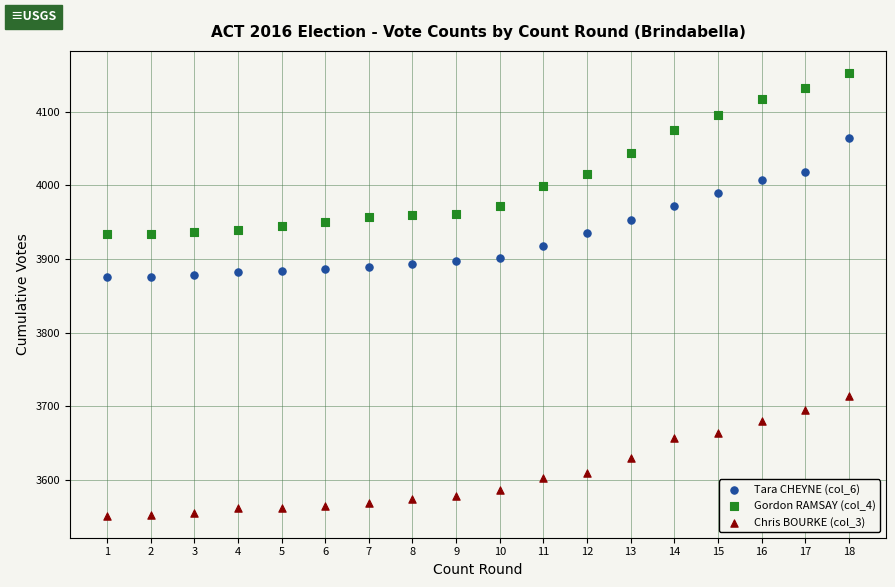

Which series has the widest spread of Y values?

Gordon RAMSAY (col_4)